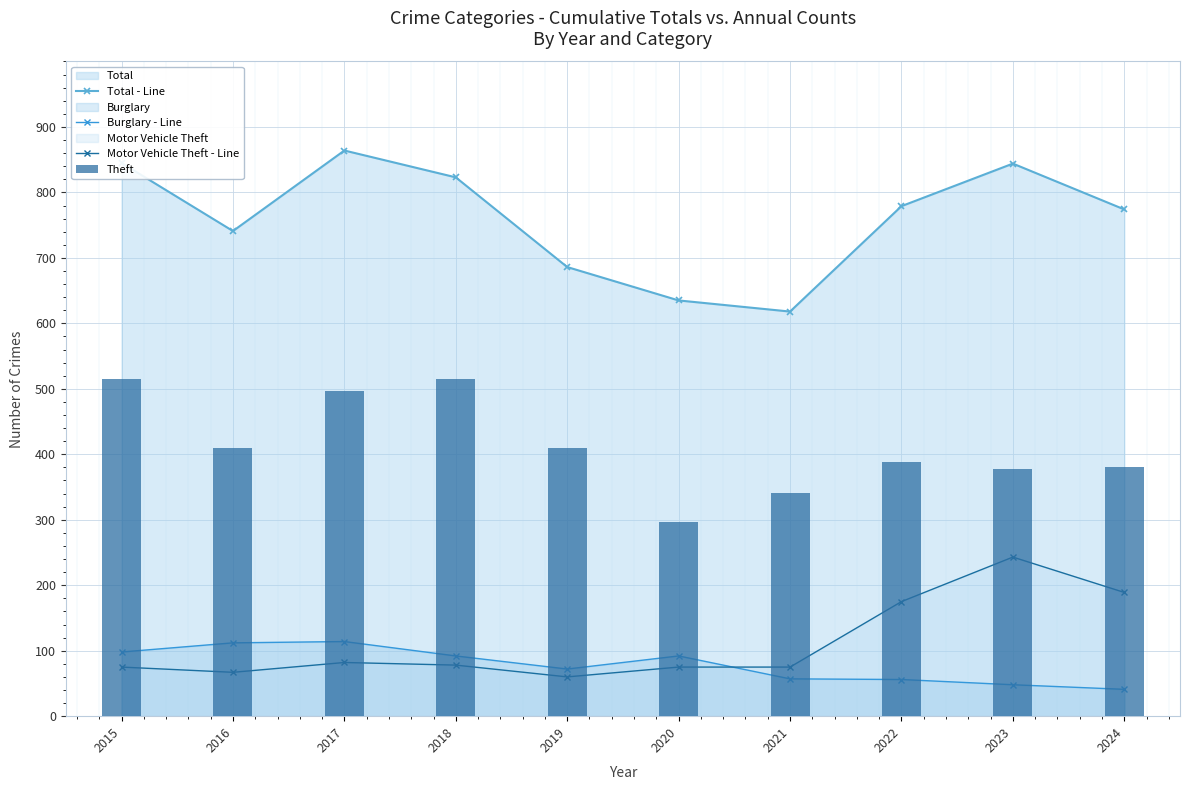

Is the value of Theft at 2017 greater than the value of Burglary - Line at 2022?

Yes